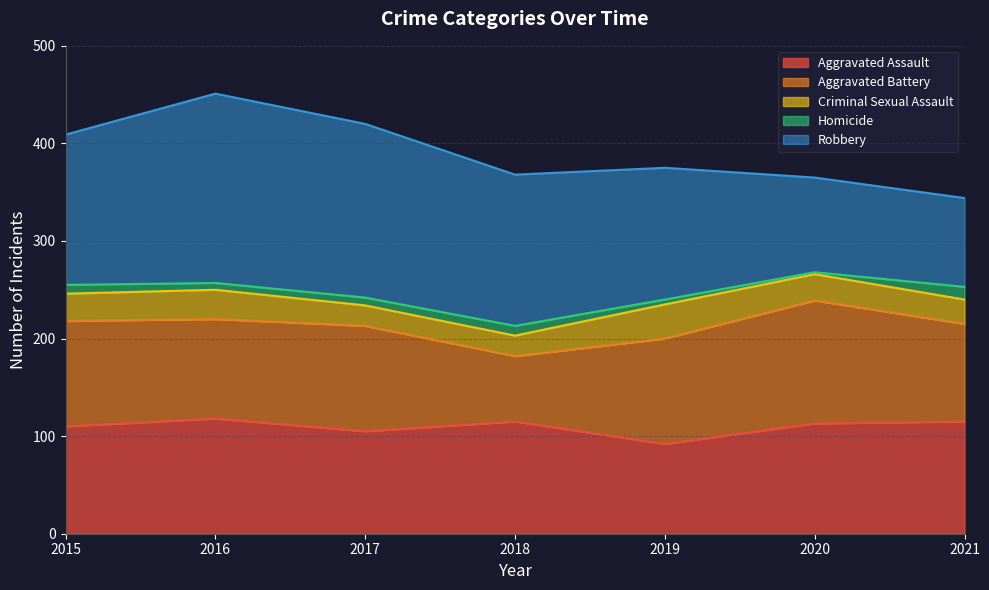

List the series in order of their peak value, highest first.

Robbery, Aggravated Battery, Aggravated Assault, Criminal Sexual Assault, Homicide